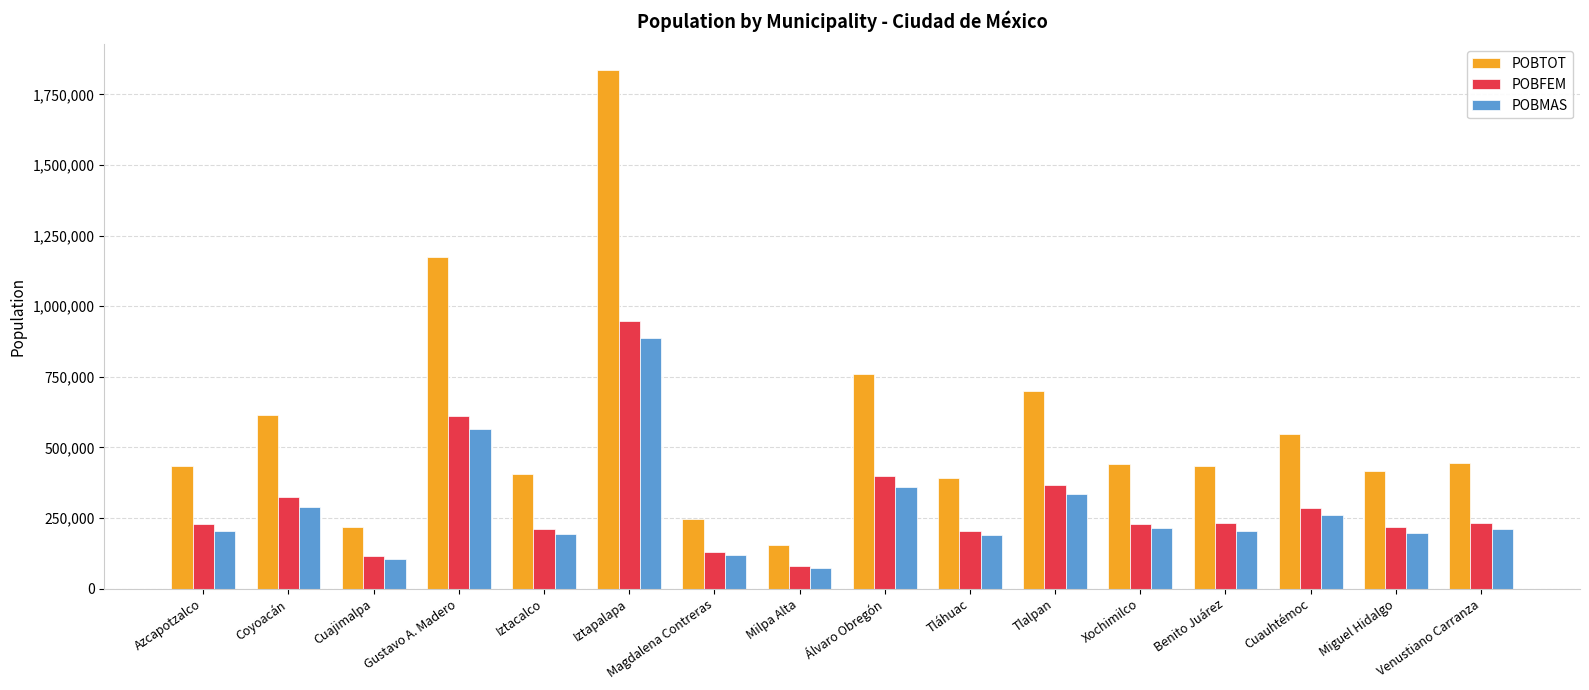

What is the sum of the POBMAS values at Tlalpan and Magdalena Contreras?

453164